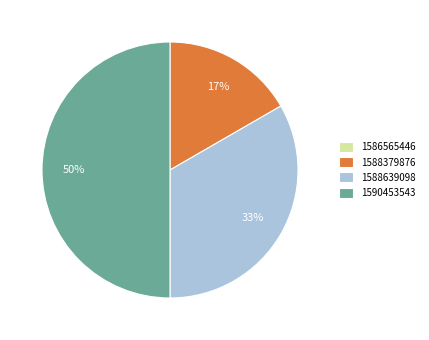

Approximately how many times larger is the value at 1588379876 compared to 1590453543?

0.3